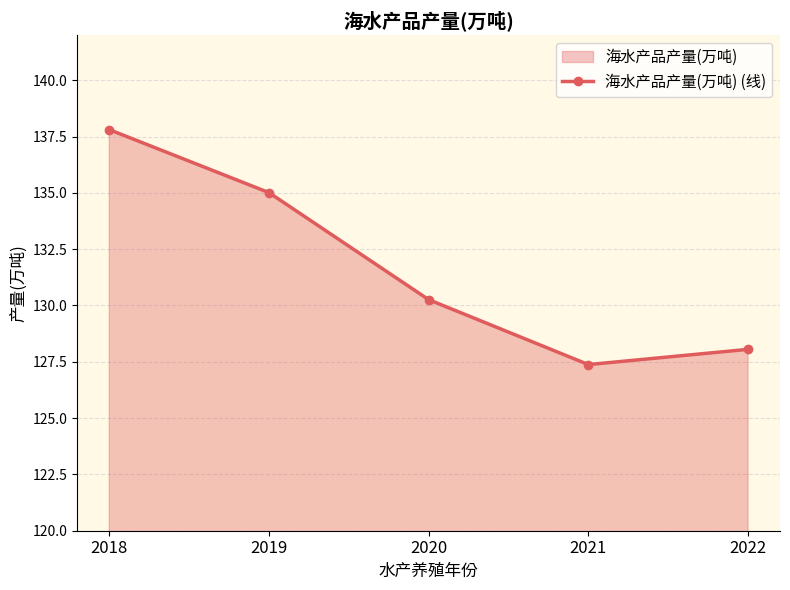

Where is the data nearest to the value 132?

2020